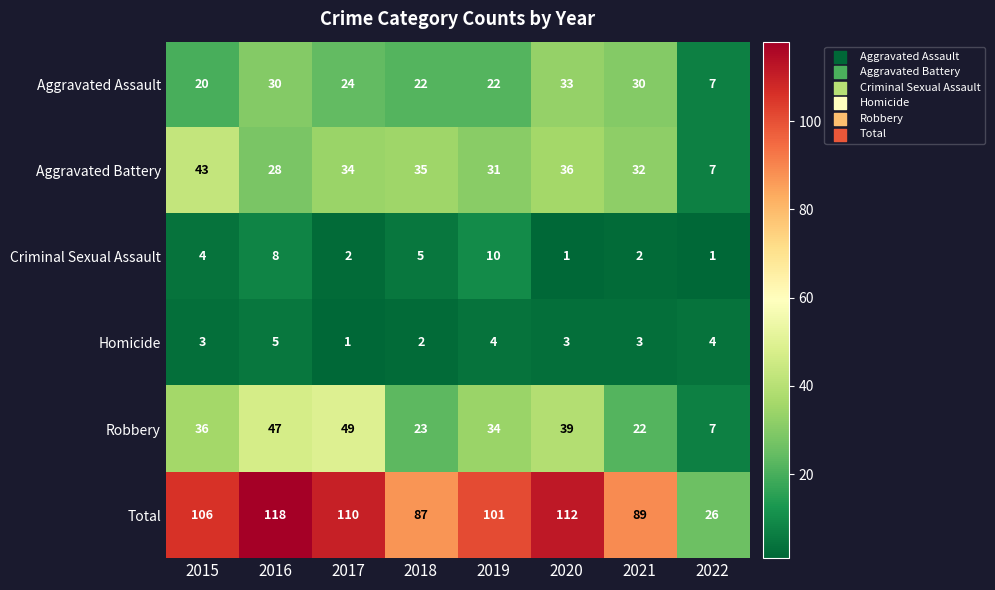

What is the spread (max minus min) of values at 2017?

109